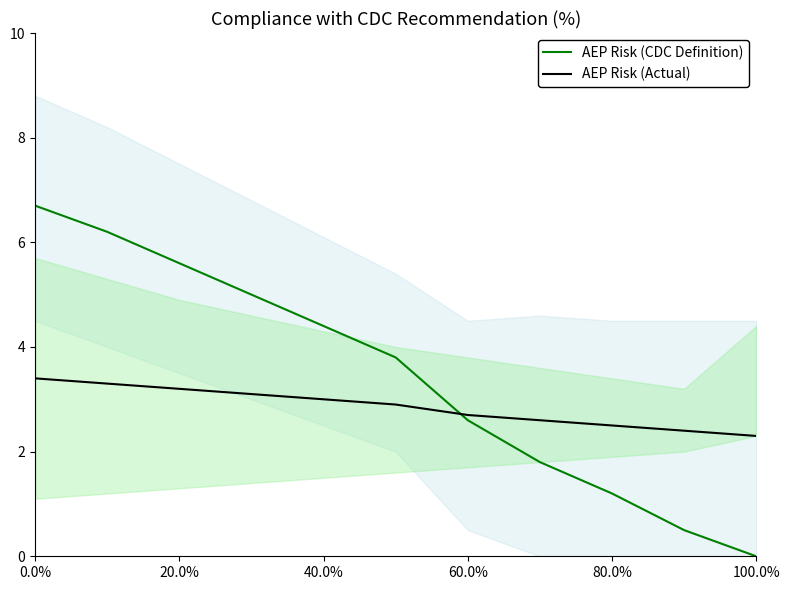

List the series in order of their peak value, lowest first.

AEP Risk (Actual), AEP Risk (CDC Definition)